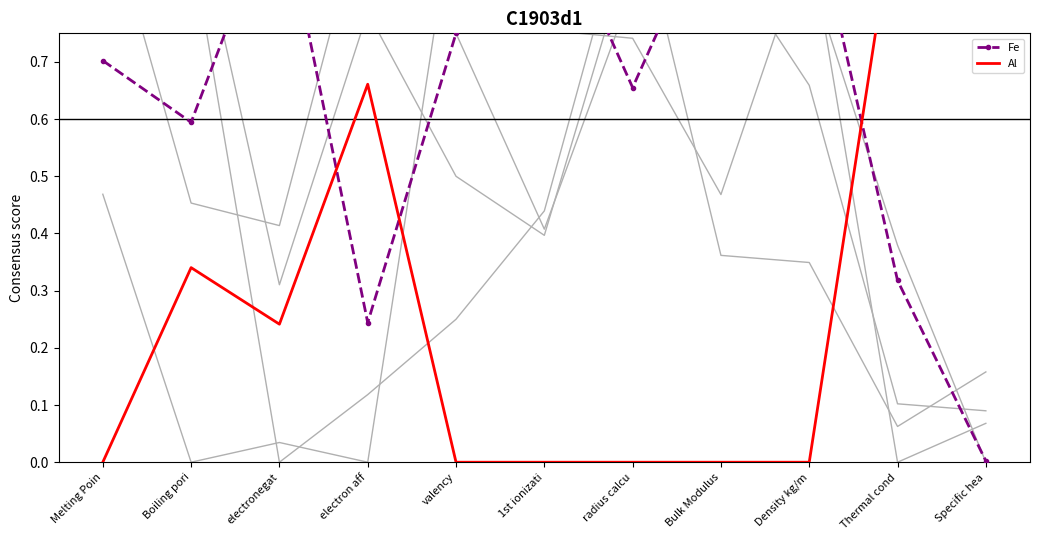

What value does the Fe series have at 1st ionizati?

1.0